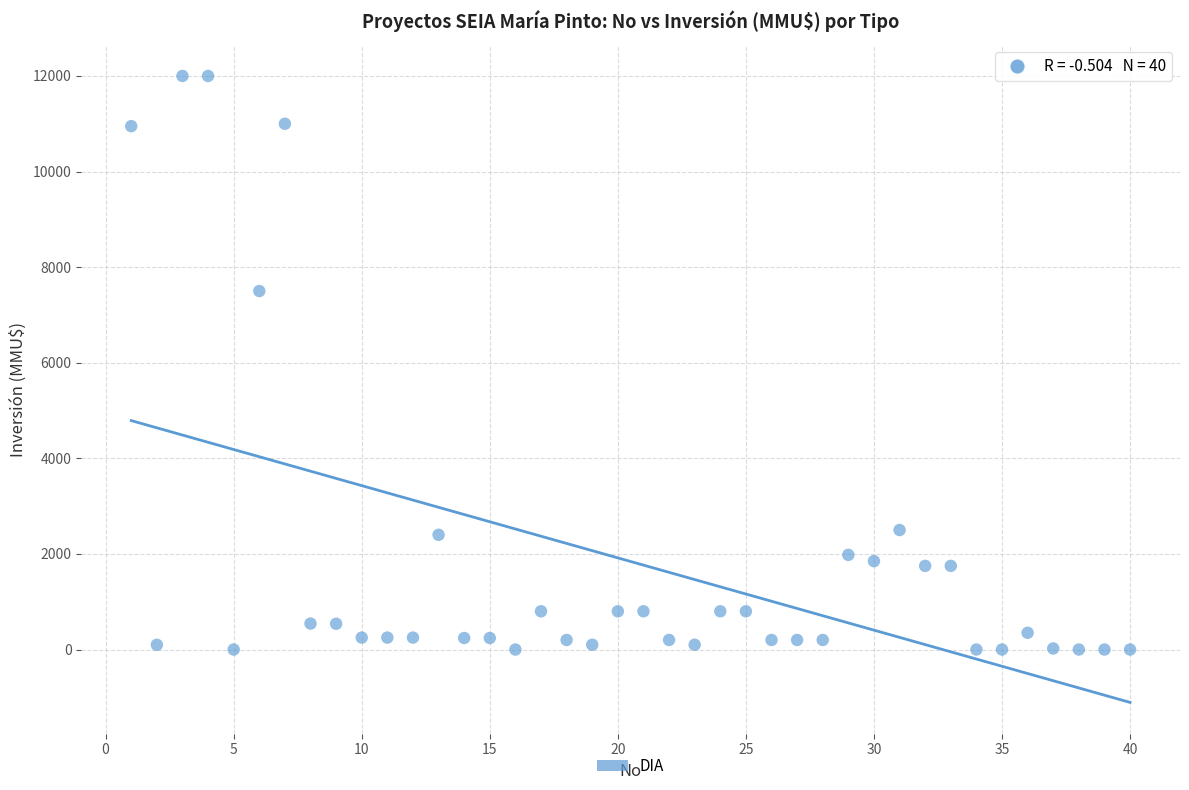

What Y value in the scatter plot is closest to 6000?

7500